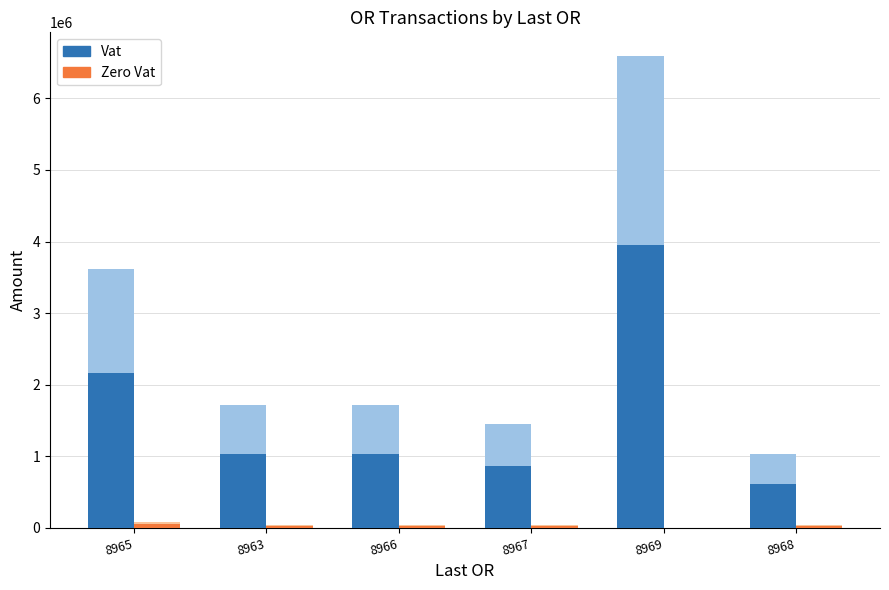

Which series changed the most between 8966 and 8969?

Vat